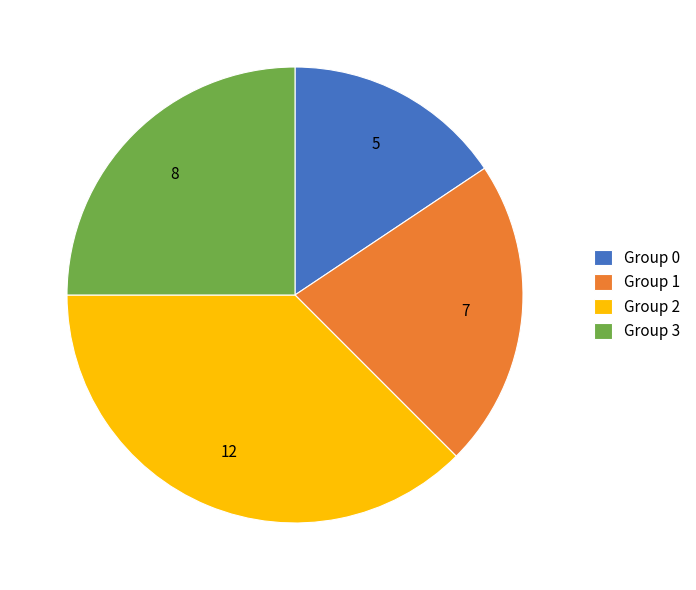

Is there any slice that represents more than half of the pie?

No